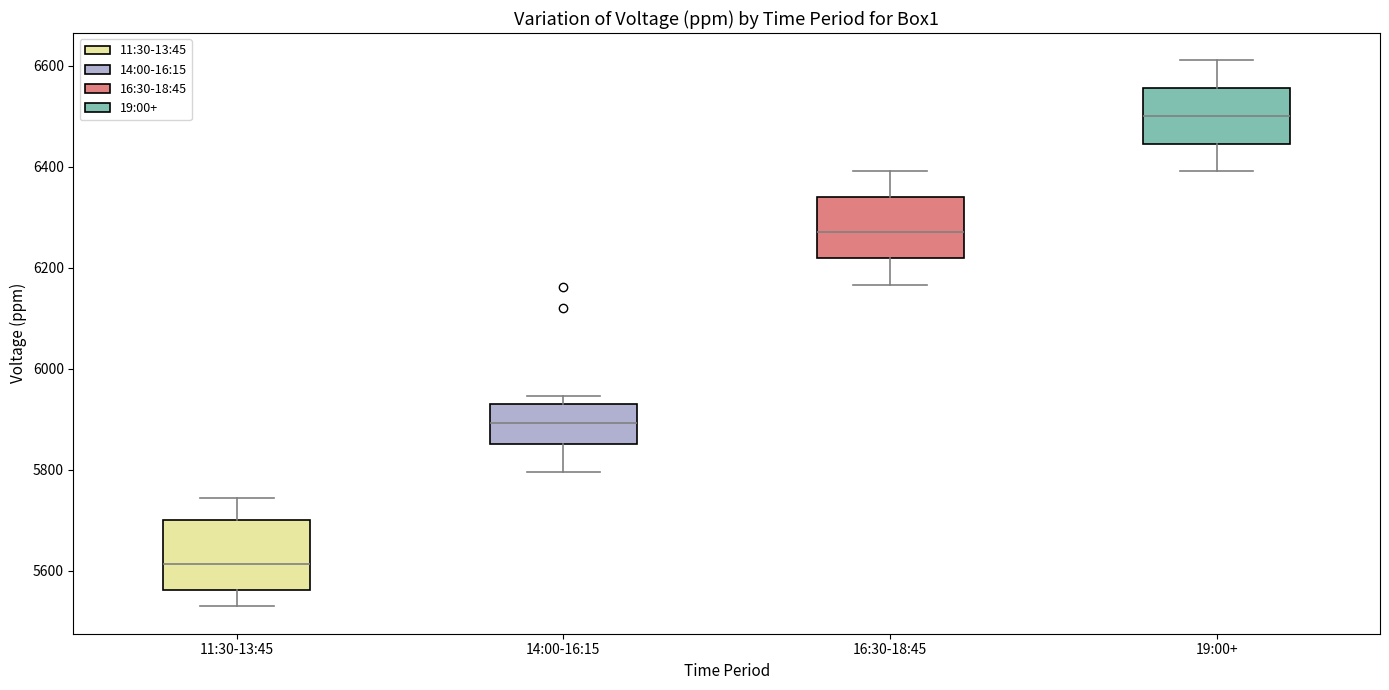

Reading left to right, read every box against the y-axis: the position of its median line, the range the box covers, and the ends of its whiskers. The values are not printed on the chart, so give them approximately, as read against the axis.

11:30-13:45: median 5620, box 5560 to 5700, whiskers 5520 to 5740
14:00-16:15: median 5900, box 5860 to 5940, whiskers 5800 to 5940 (just above the box's upper edge)
16:30-18:45: median 6280, box 6220 to 6340, whiskers 6160 to 6400
19:00+: median 6500, box 6440 to 6560, whiskers 6400 to 6620